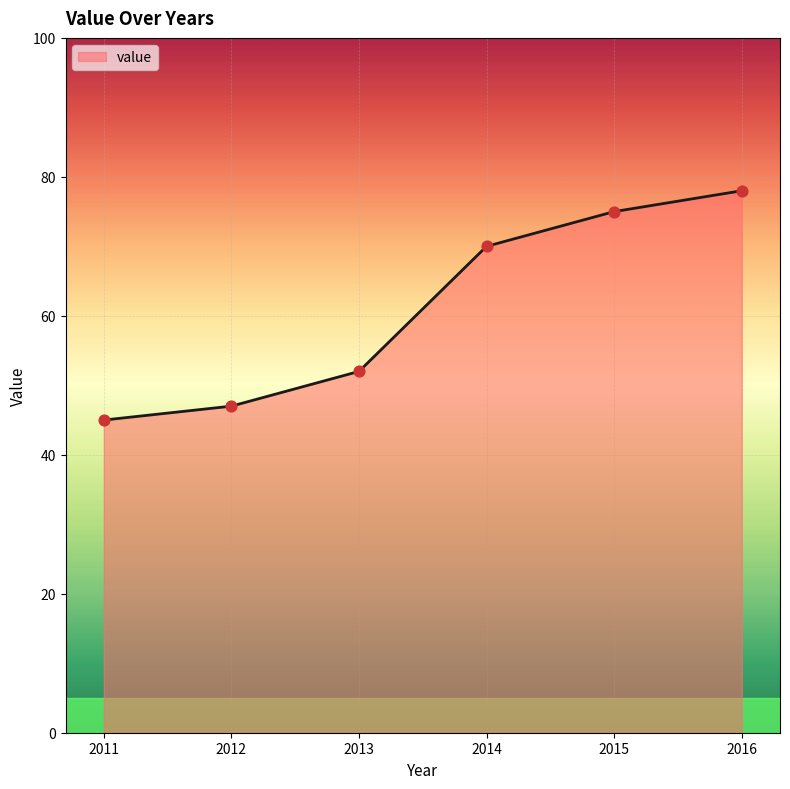

Approximately how many times larger is the value at 2012 compared to 2011?

1.0